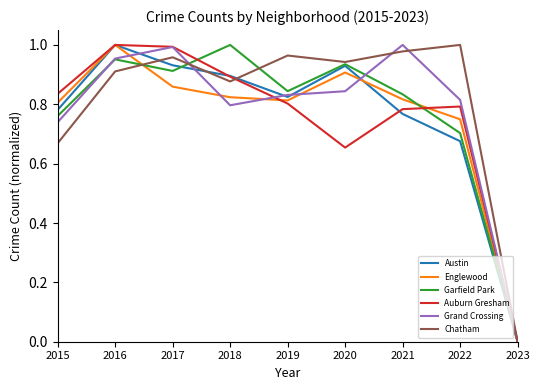

At which category is the sum across all series the highest?

2016